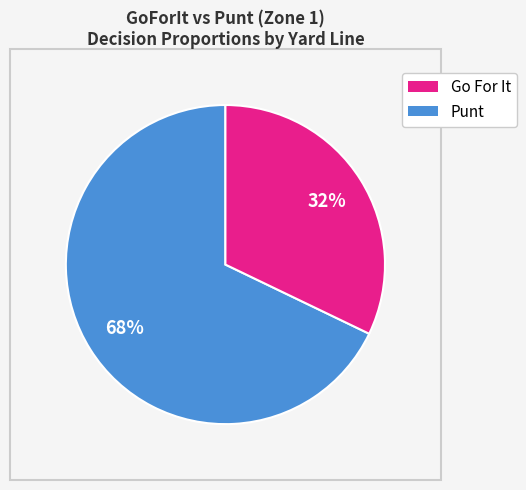

To the nearest percent, what is the difference between the largest and smallest slice percentages?

36%